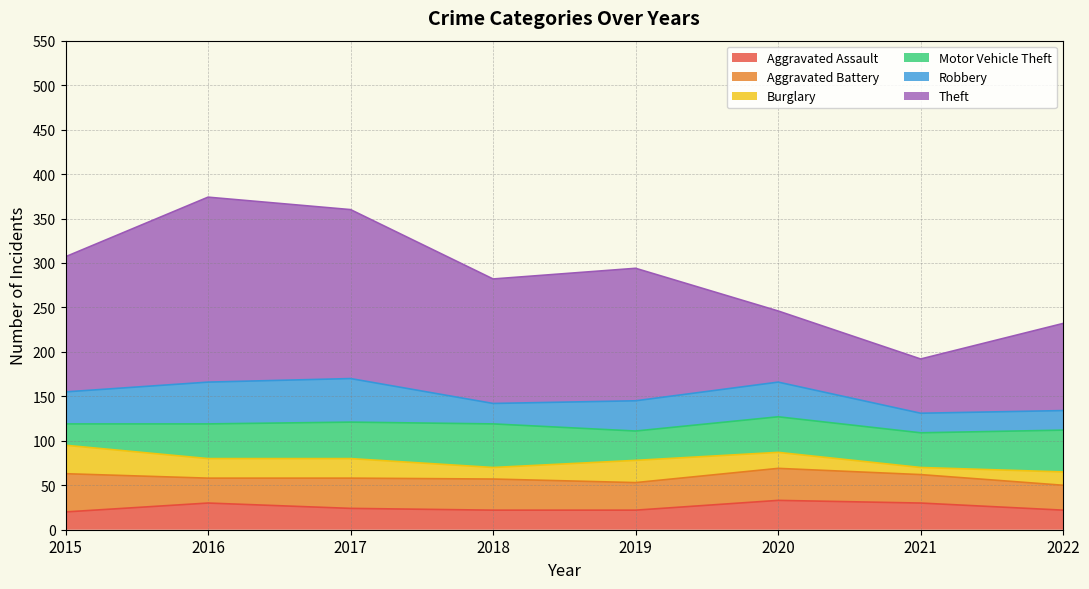

At which category does the chart reach its minimum across all series?

2021